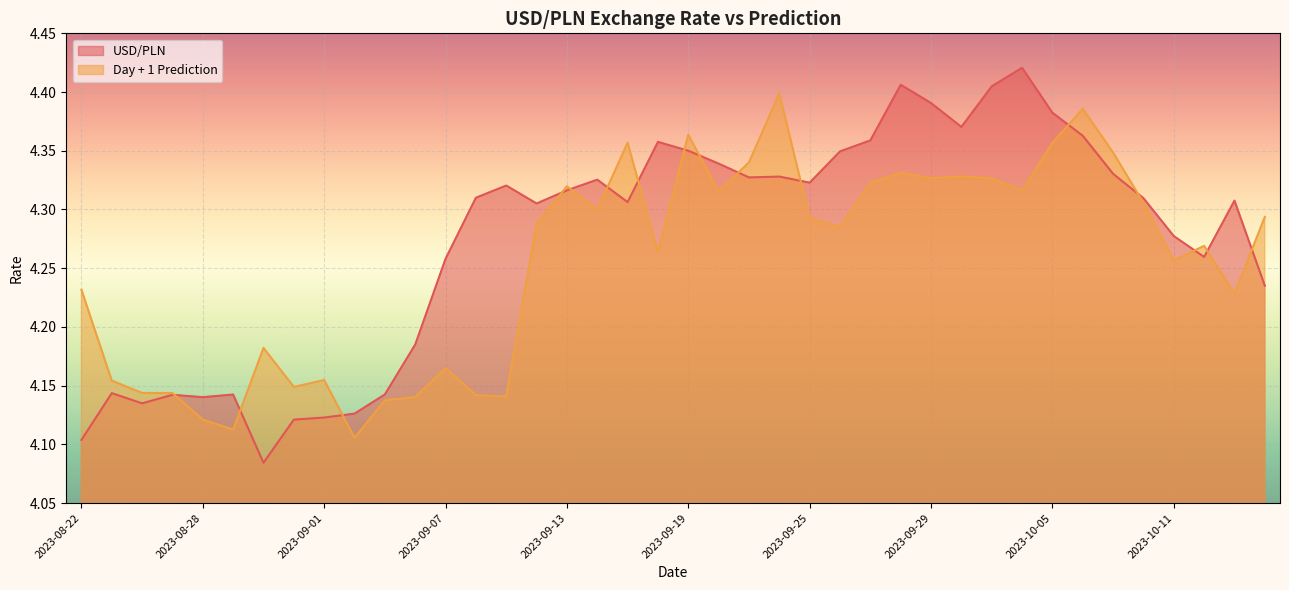

What are all the series names shown in the legend?

USD/PLN, Day + 1 Prediction